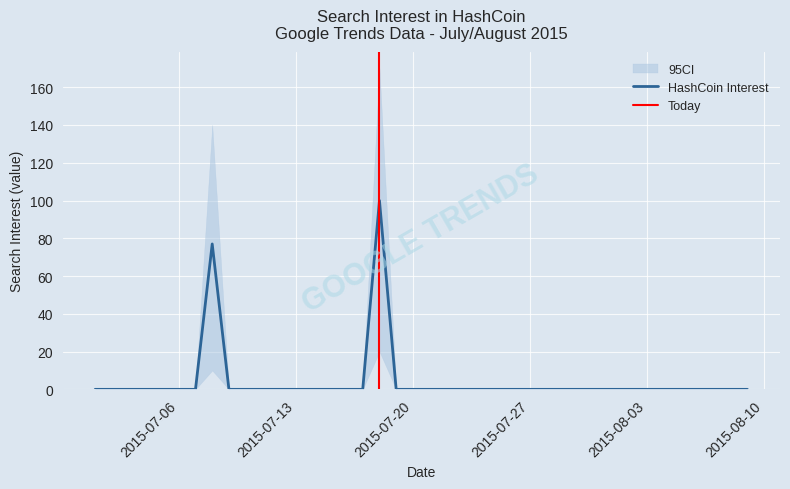

How many data points are above 0?

2